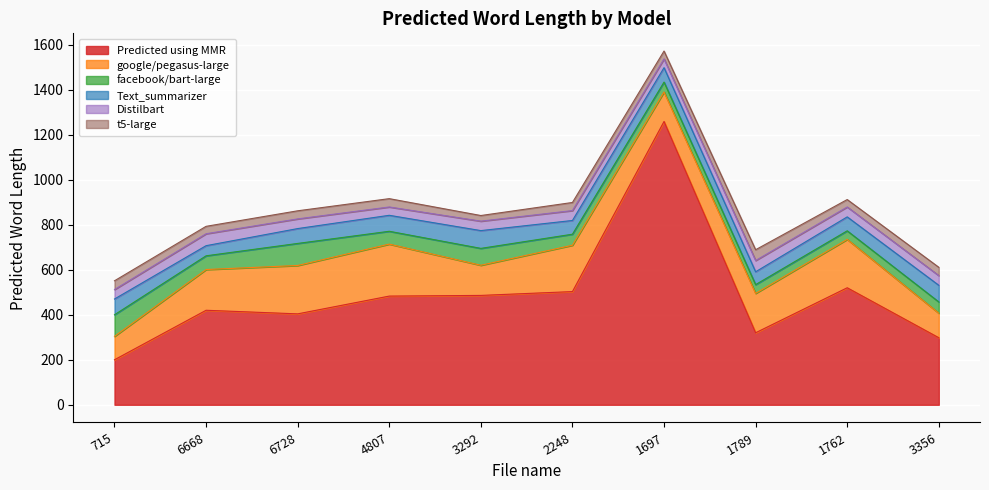

True or false: facebook/bart-large and google/pegasus-large intersect in this chart.

False